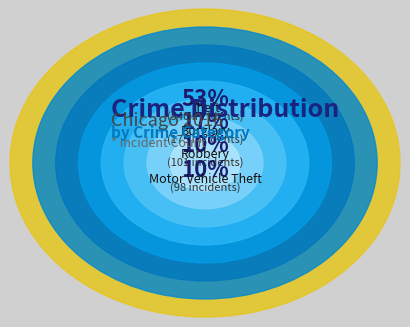

How many segments does this pie chart have?

8